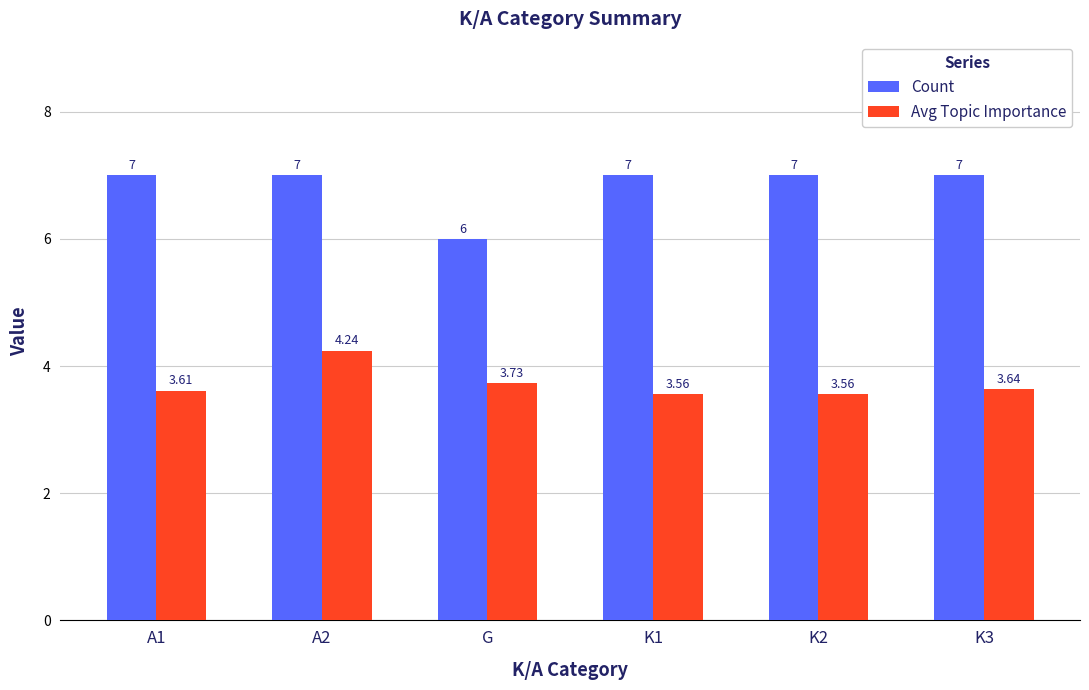

List the series in order of their peak value, highest first.

Count, Avg Topic Importance